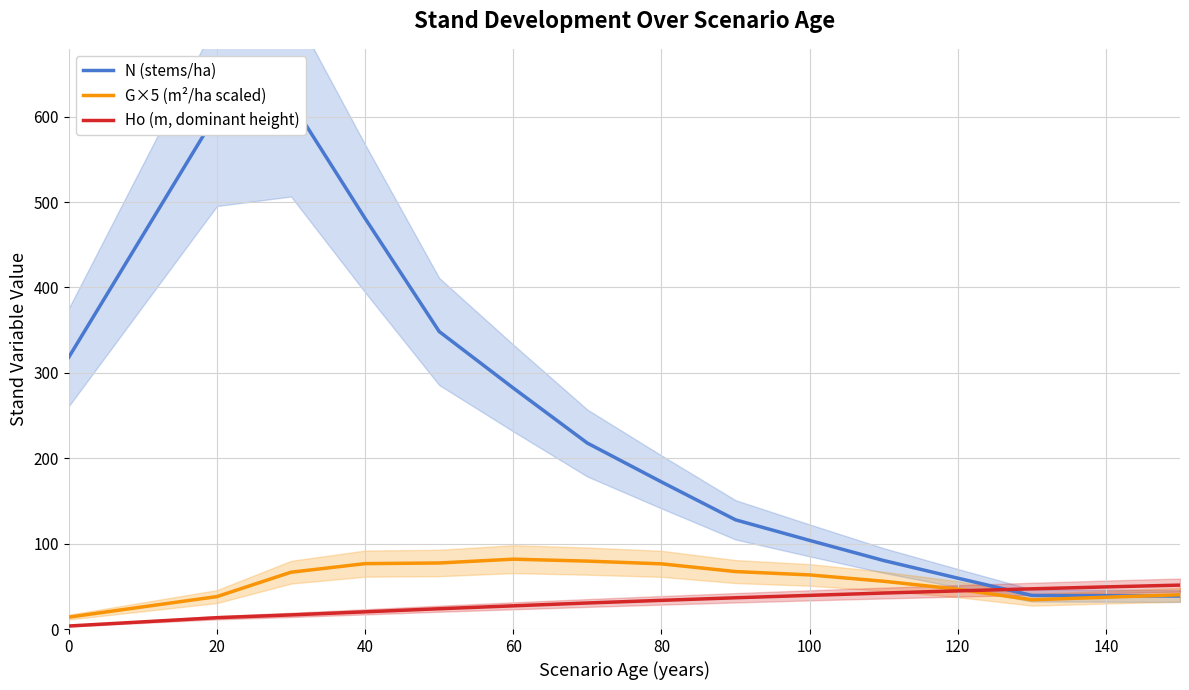

The value of Ho (m, dominant height) at 40 is 20.1. True or false?

True